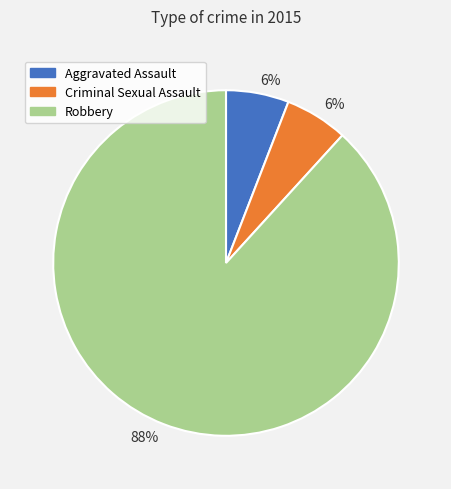

To the nearest percent, what percentage of the pie is Aggravated Assault?

6%